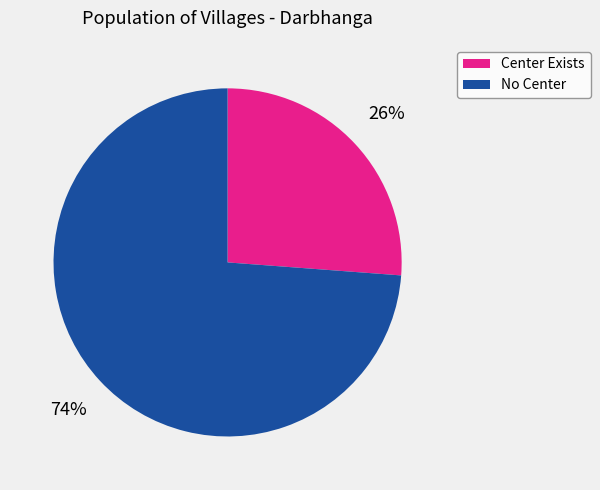

Does any single category account for the majority?

Yes